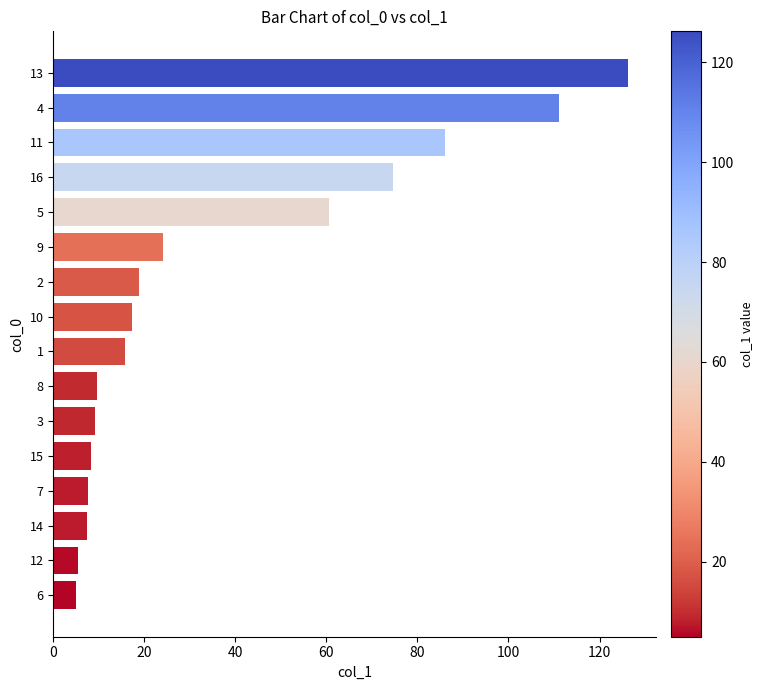

Which label corresponds to the largest value in the chart?

13